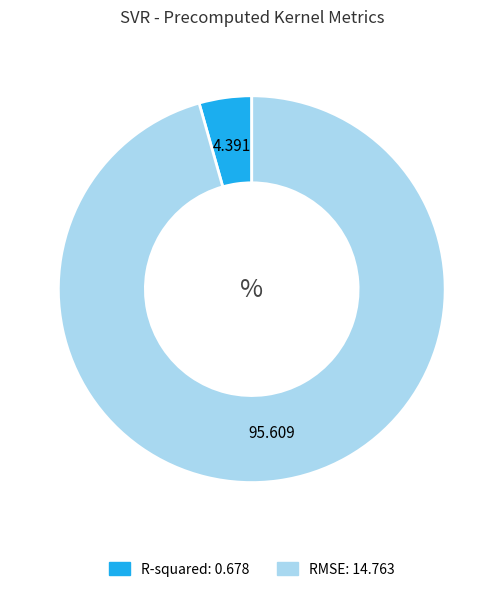

Is the sum of RMSE and R-squared greater than half?

Yes